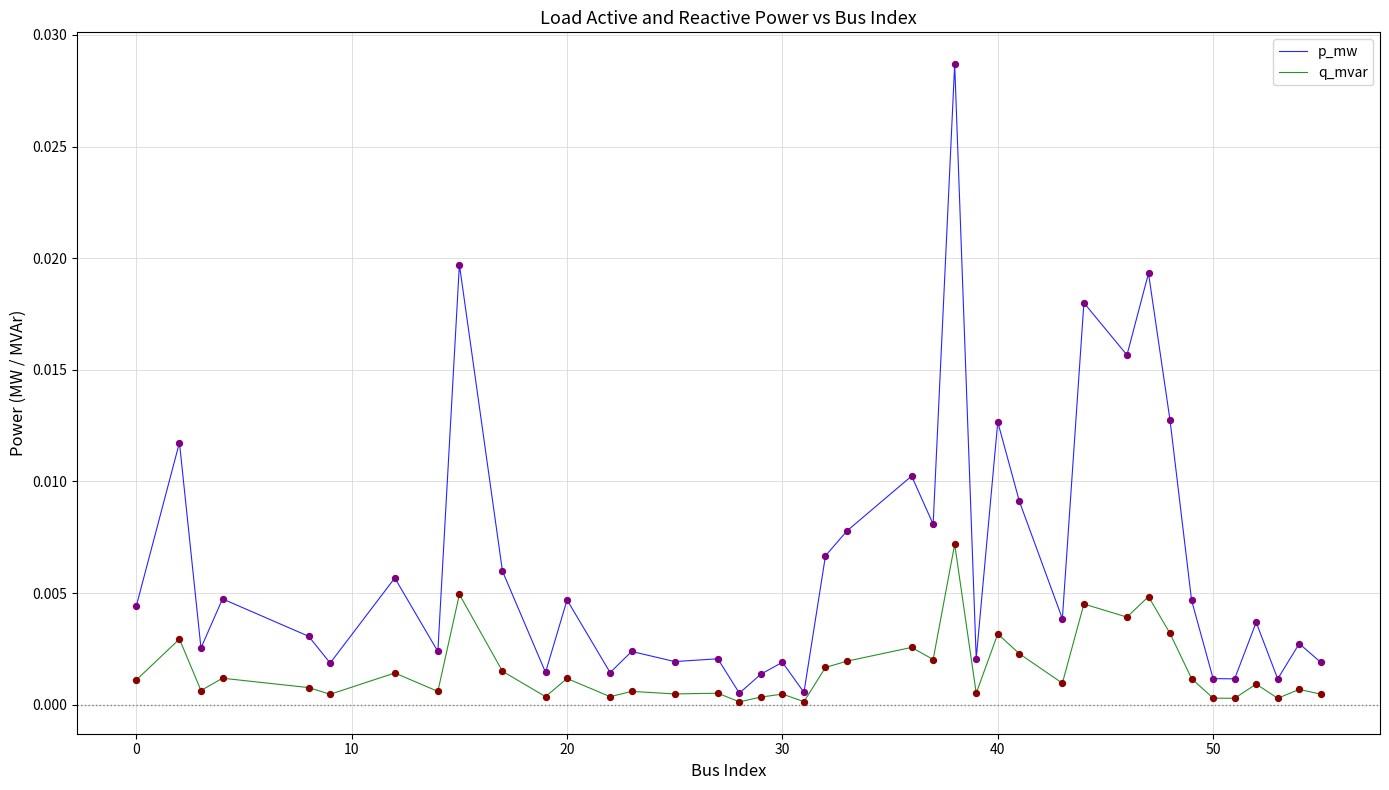

At how many categories does at least one series exceed 0?

40